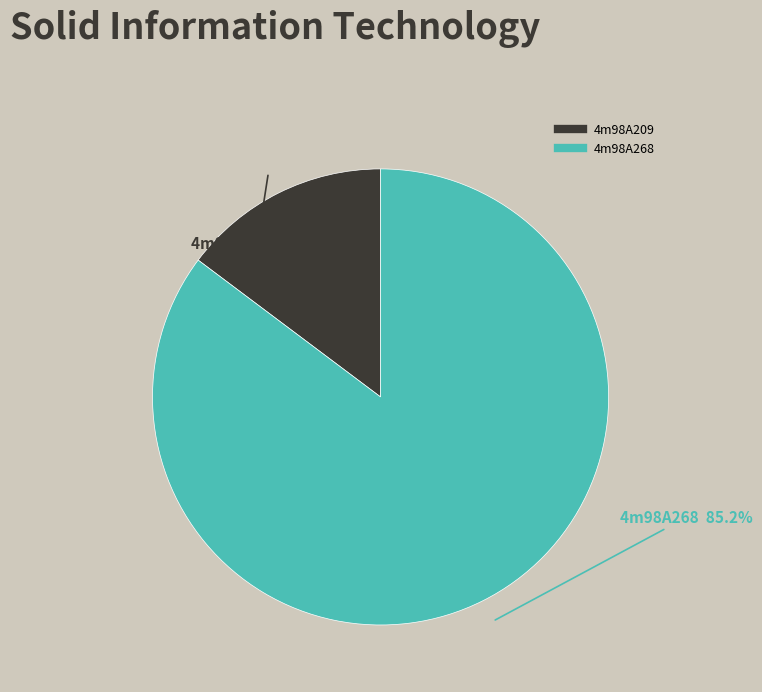

Approximately how many times larger is the value at 4m98A268 compared to 4m98A209?

5.8